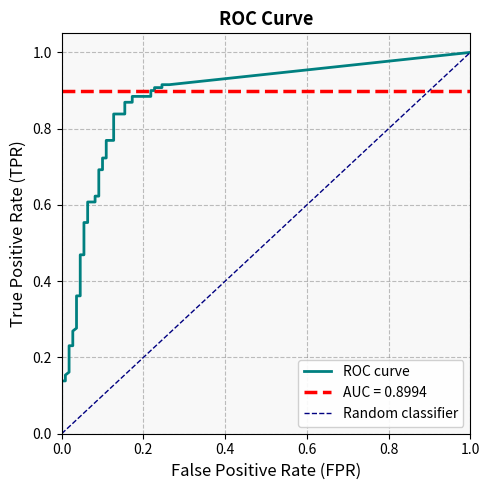

The value of tpr at 6 is 0.2. True or false?

True